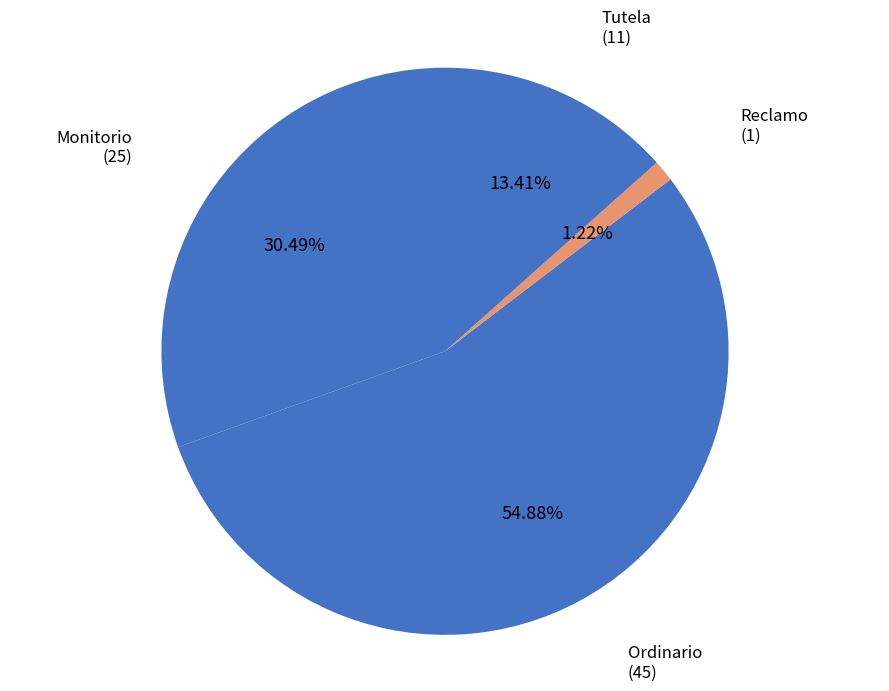

What is the largest slice in the pie chart?

Ordinario